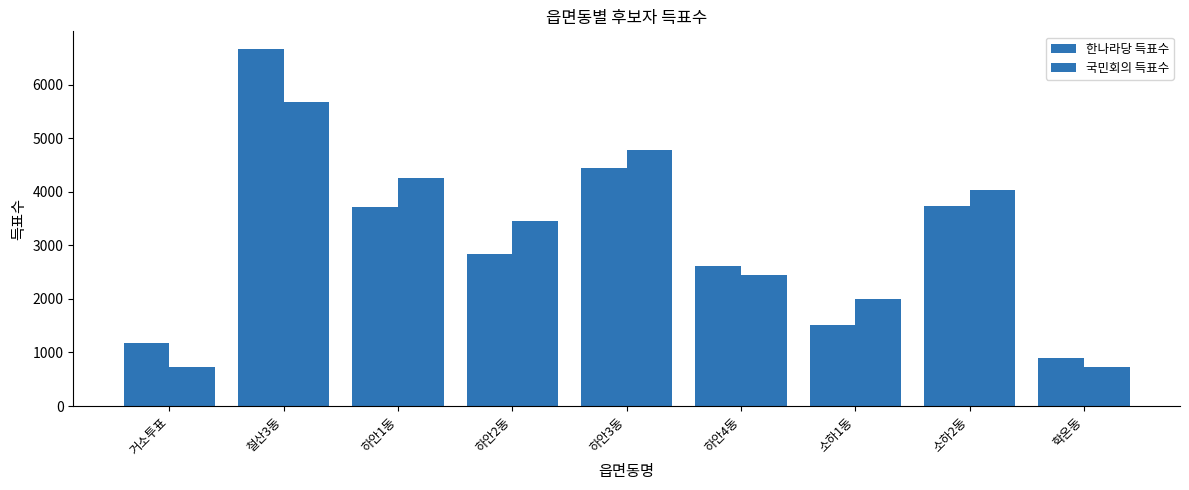

Are the bars grouped side by side (vs. stacked)?

Yes